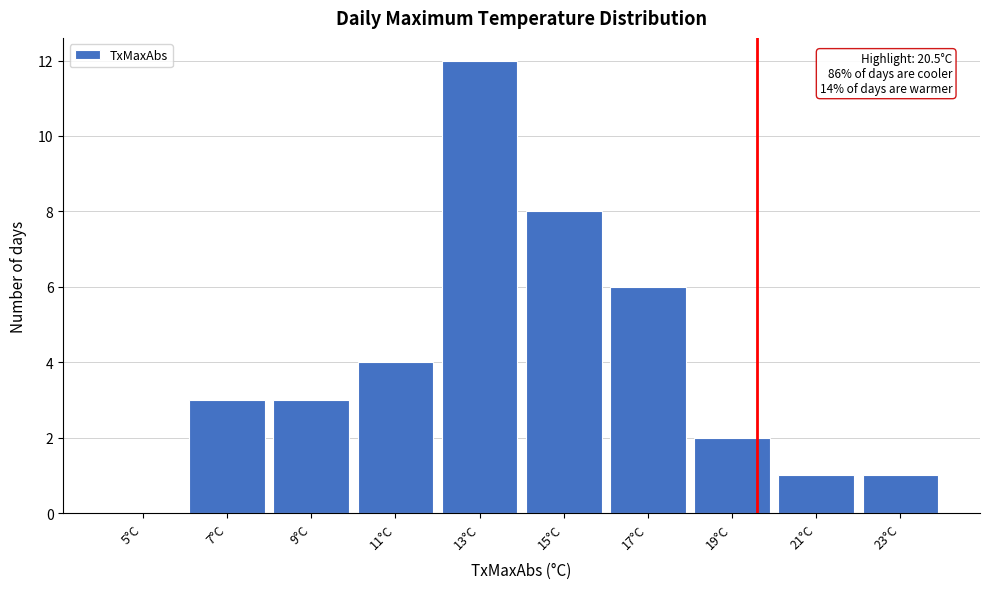

Reading right to left, list all the values displayed in this chart.

23°C=1	21°C=1	19°C=2	17°C=6	15°C=8	13°C=12	11°C=4	9°C=3	7°C=3	5°C=0